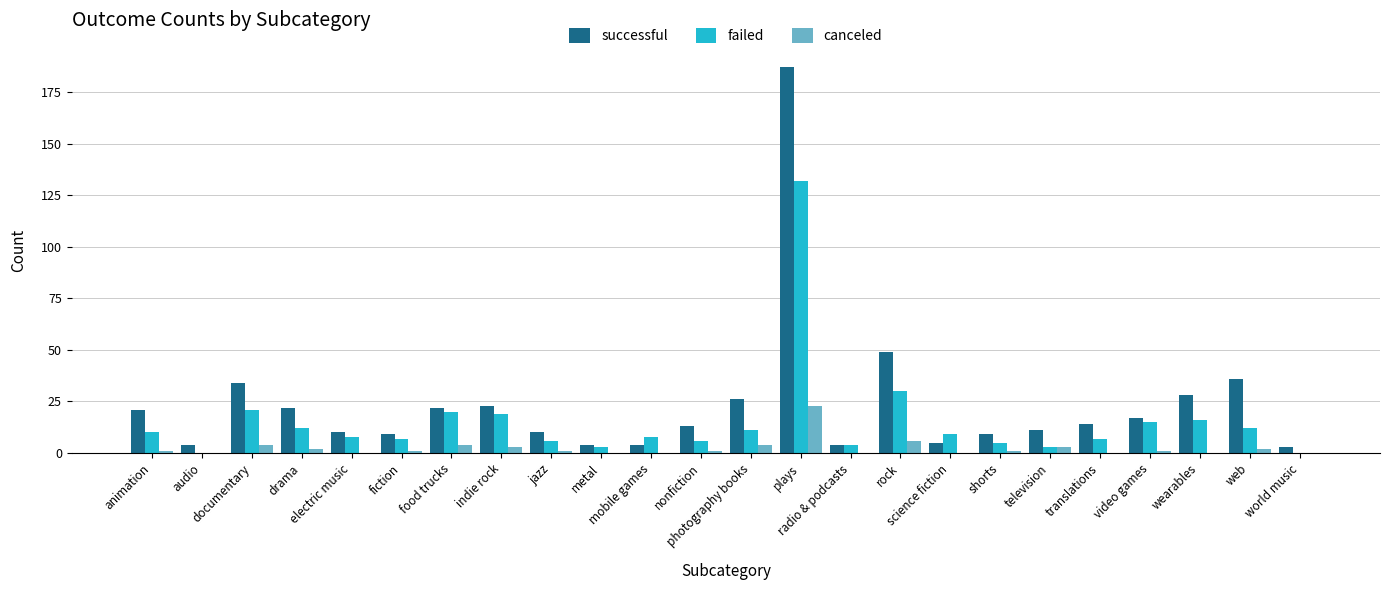

What is the sum of all successful values?

565